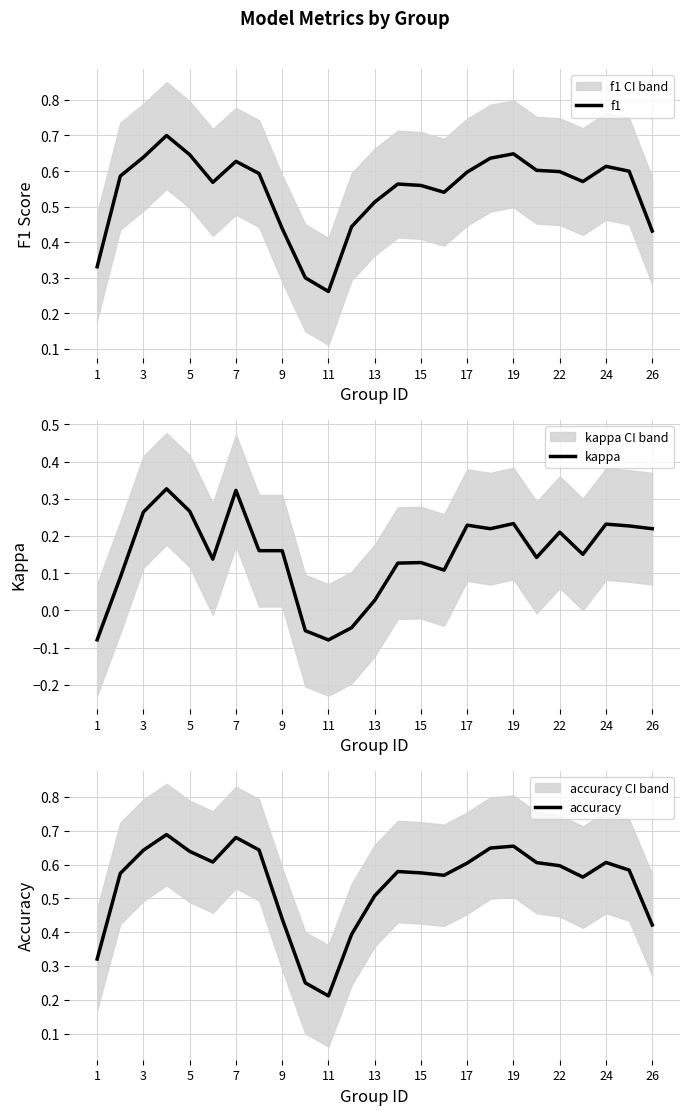

Reading right to left, list all the values displayed in this chart.

f1: 0.4	0.6	0.6	0.6	0.6	0.6	0.6	0.6	0.6	0.5	0.6	0.6	0.5	0.4	0.3	0.3	0.4	0.6	0.6	0.6	0.6	0.7	0.6	0.6	0.3
kappa: 0.2	0.2	0.2	0.2	0.2	0.1	0.2	0.2	0.2	0.1	0.1	0.1	0.0	-0.0	-0.1	-0.1	0.2	0.2	0.3	0.1	0.3	0.3	0.3	0.1	-0.1
accuracy: 0.4	0.6	0.6	0.6	0.6	0.6	0.7	0.6	0.6	0.6	0.6	0.6	0.5	0.4	0.2	0.2	0.4	0.6	0.7	0.6	0.6	0.7	0.6	0.6	0.3